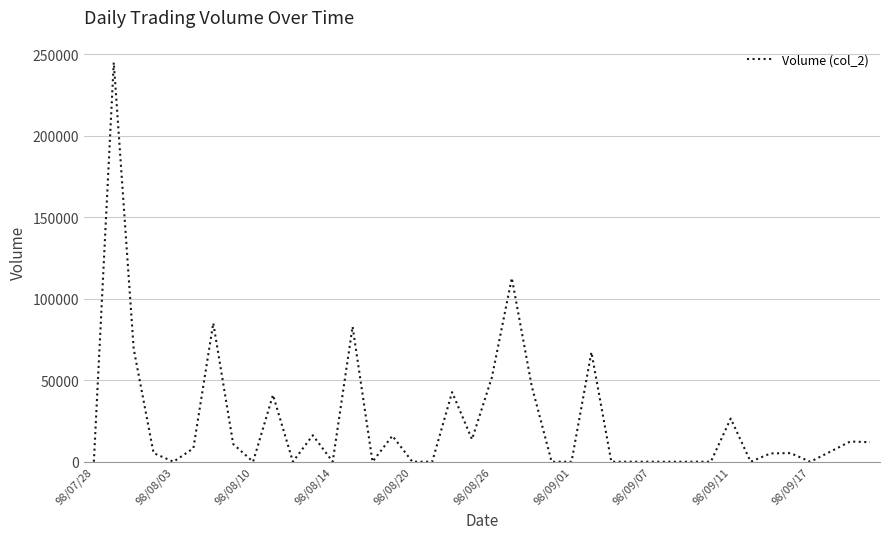

What is the maximum value shown in the chart?

245100